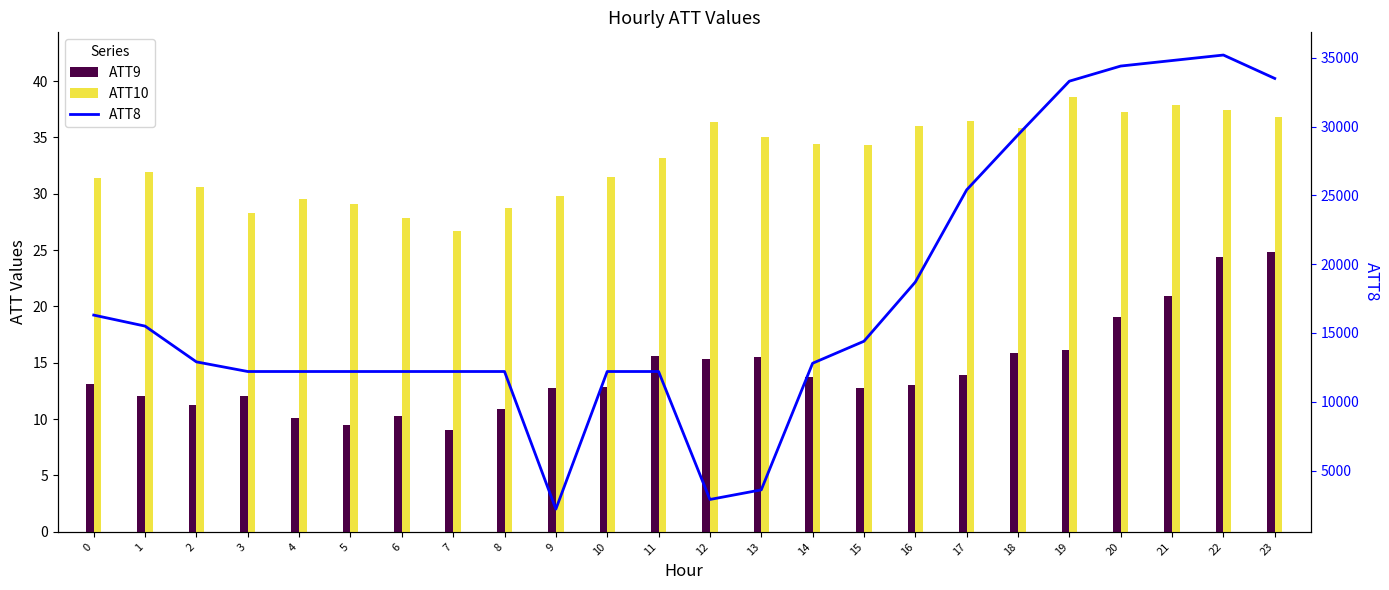

Are the bars horizontal?

No